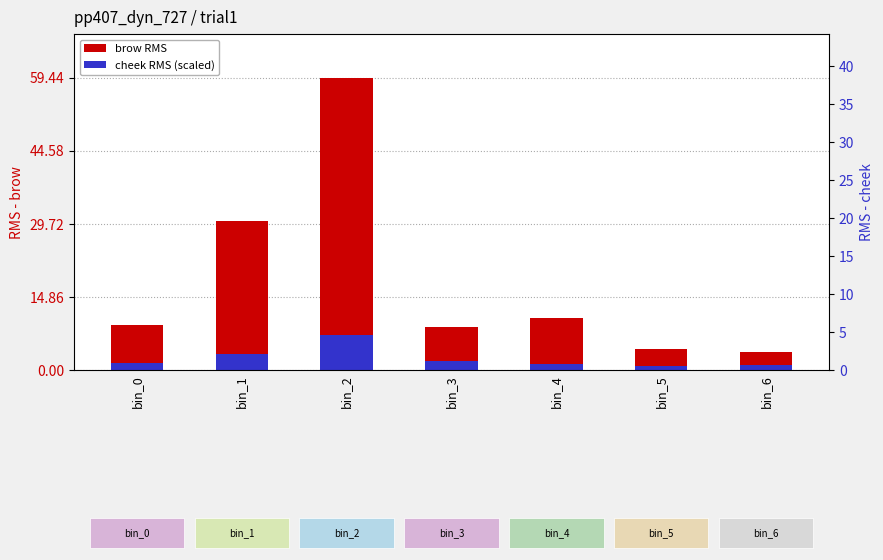

Reading left to right, what are all the values shown in this chart?

brow: bin_0=9.1	bin_1=30.3	bin_2=59.4	bin_3=8.8	bin_4=10.5	bin_5=4.3	bin_6=3.8
cheek: bin_0=1.4	bin_1=3.3	bin_2=7.1	bin_3=1.8	bin_4=1.2	bin_5=0.8	bin_6=0.9